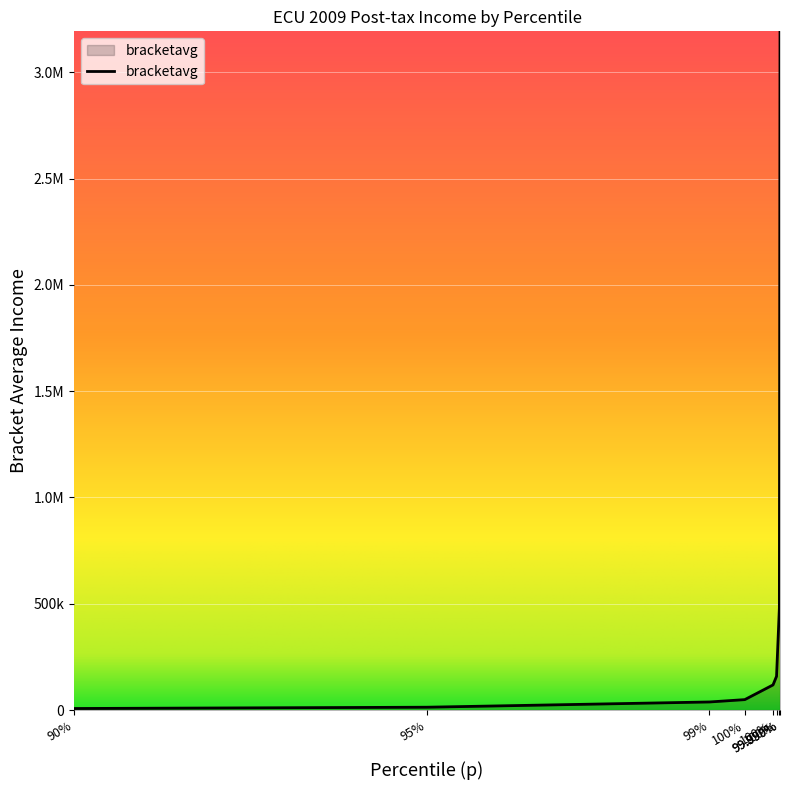

List the labels in order of value, largest first.

99.999%, 99.990%, 100%, 100%, 100%, 99%, 95%, 90%